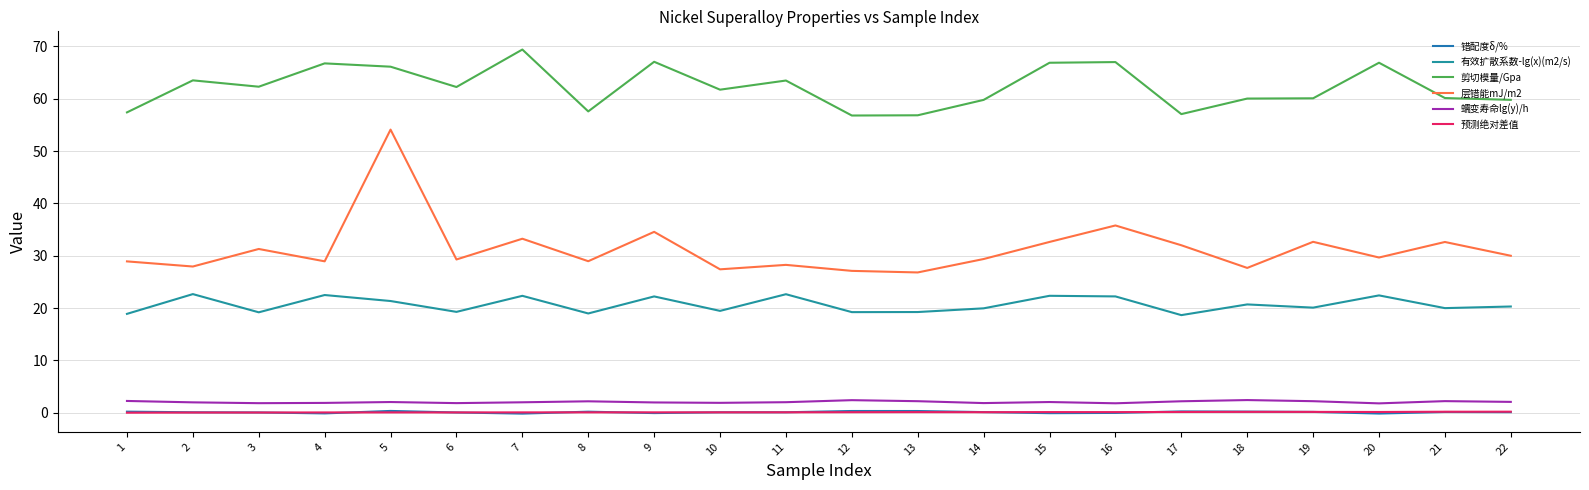

List the labels in order of 蠕变寿命lg(y)/h value, smallest first.

20, 16, 3, 6, 14, 4, 10, 9, 2, 7, 11, 5, 15, 22, 8, 17, 13, 19, 21, 1, 12, 18